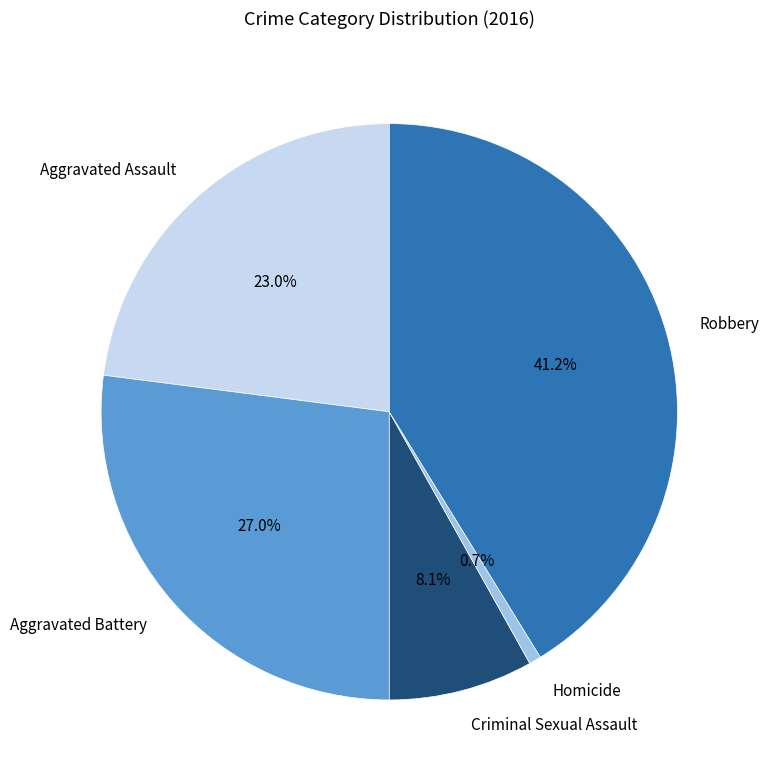

Between Aggravated Assault and Homicide, which is larger?

Aggravated Assault